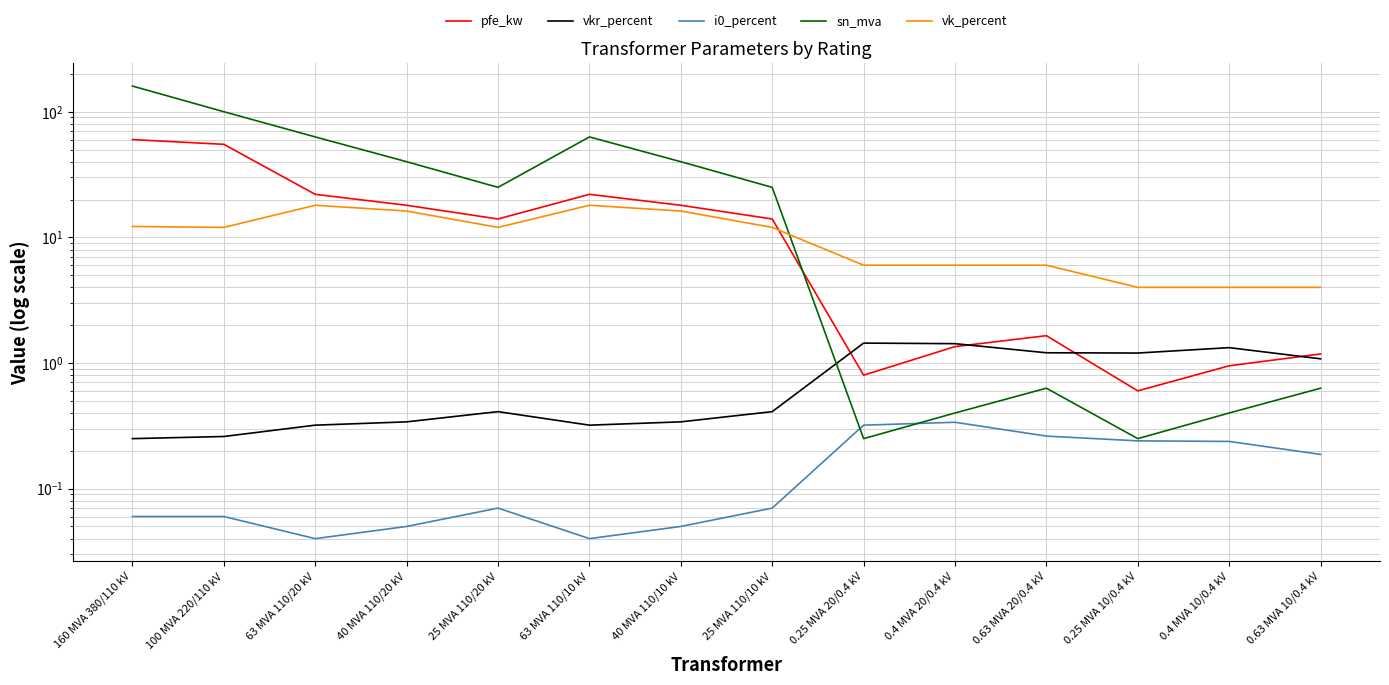

What is the difference between the vkr_percent values at 25 MVA 110/20 kV and 40 MVA 110/10 kV?

0.1